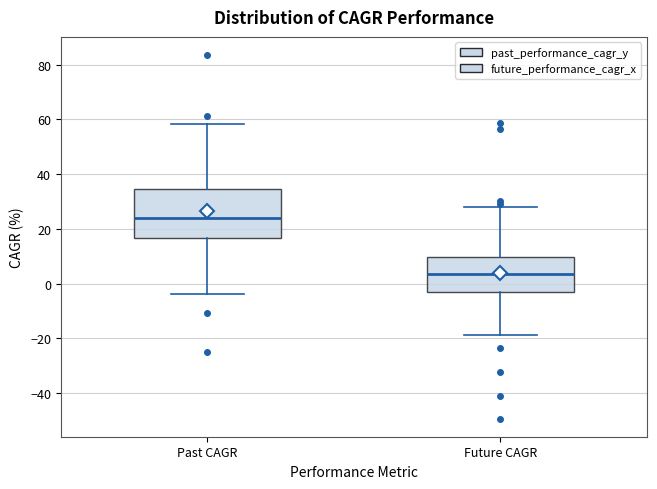

Which box is the tallest, from its lower edge to its upper edge?

Past CAGR